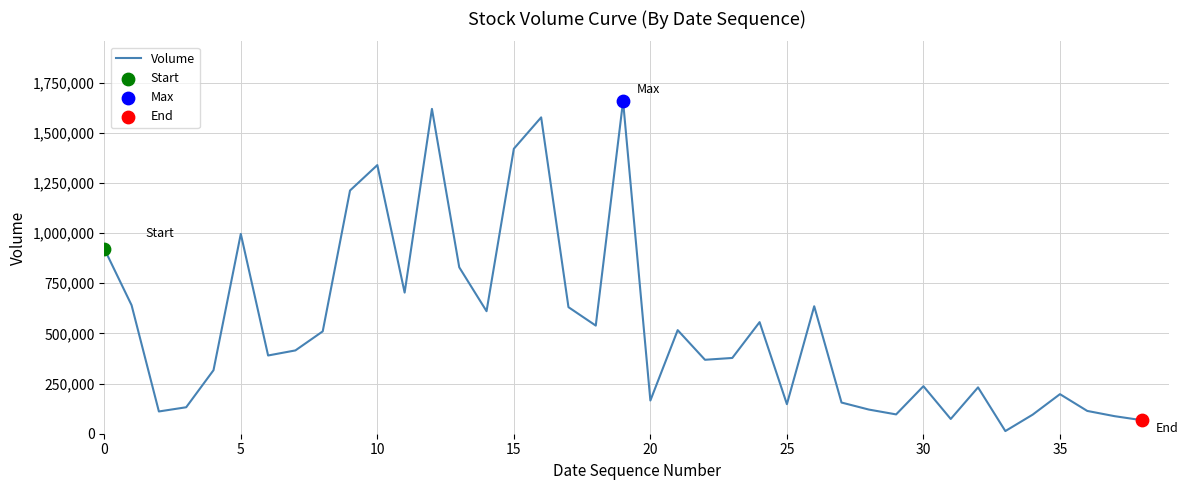

What is the greatest value displayed?

1657340